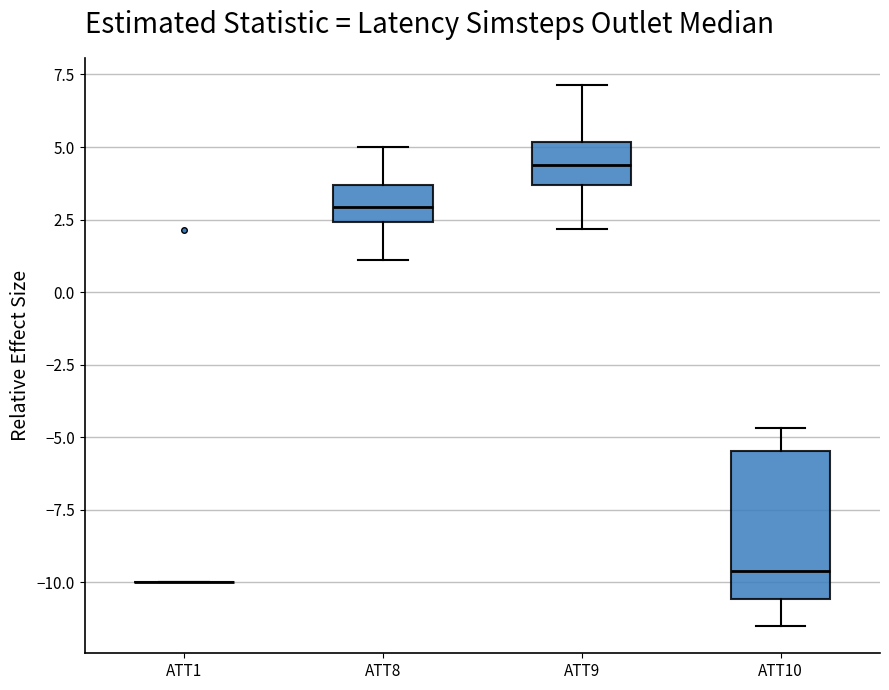

Where does the median line of the box for ATT8 sit on the y-axis? The values are not printed on the chart, so give them approximately, as read against the axis.

3.0